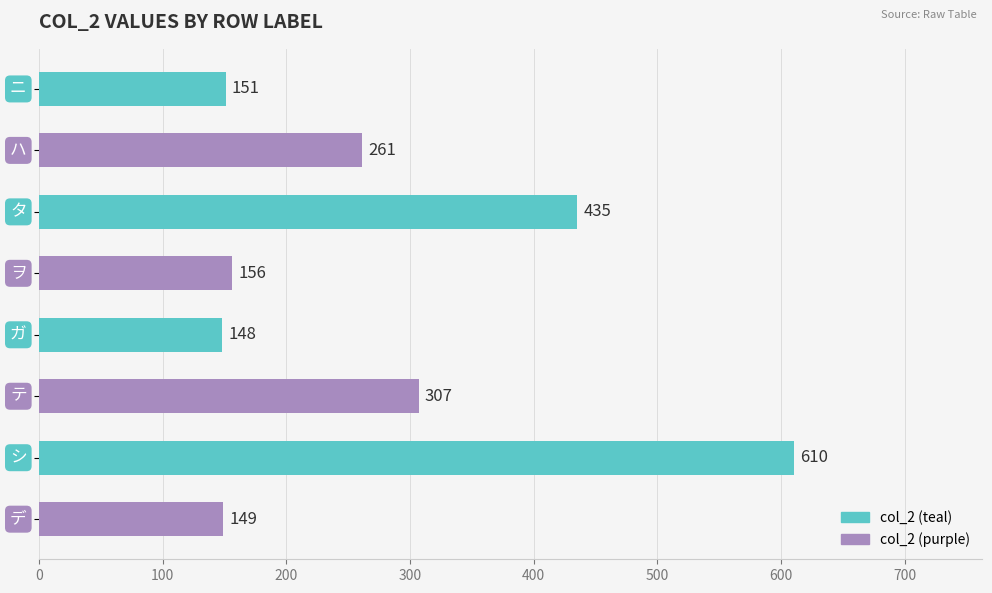

Reading top to bottom, extract all data points from this chart.

151	261	435	156	148	307	610	149